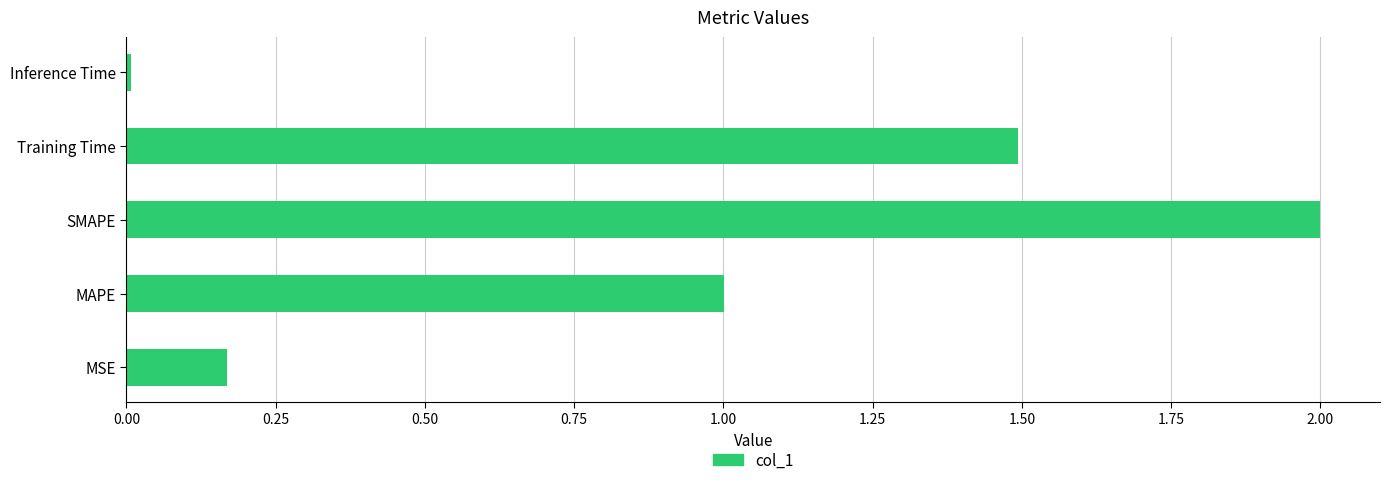

How many data points does each series have?

5